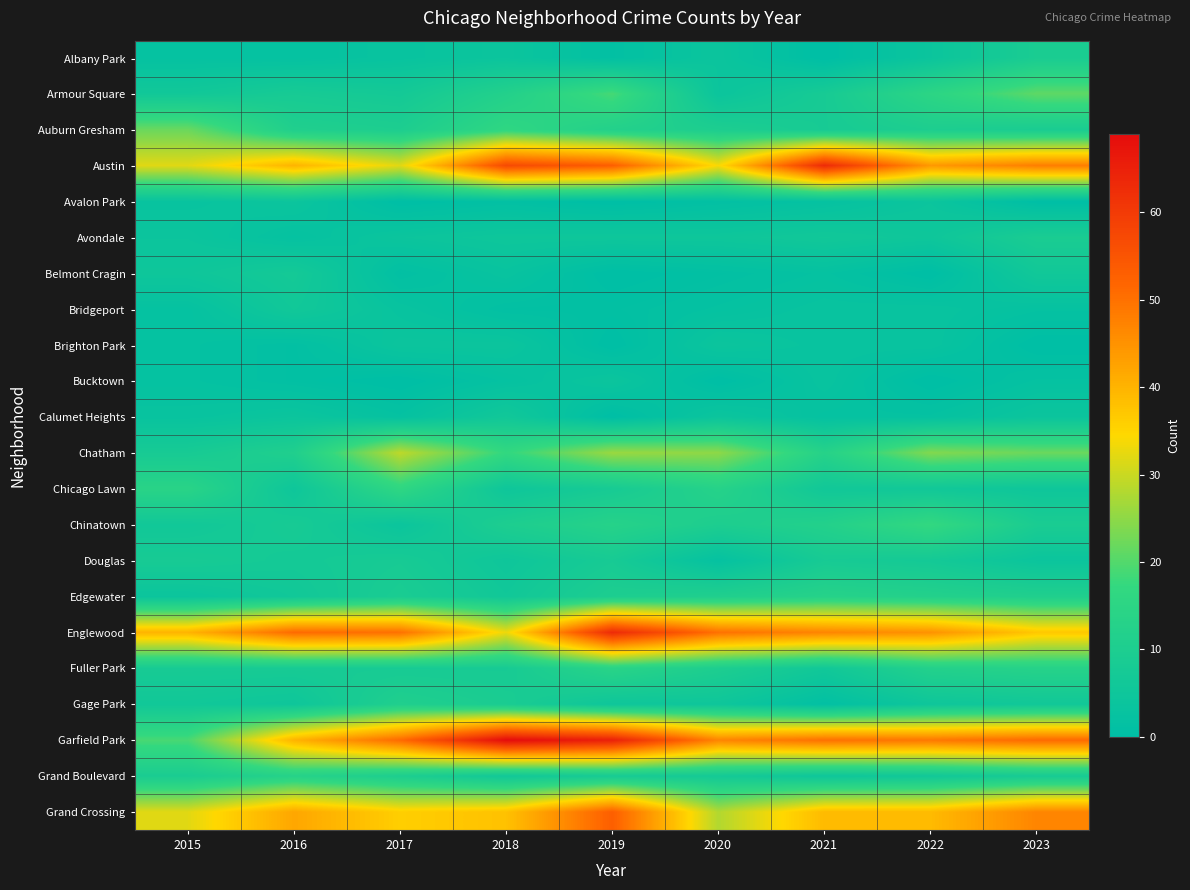

Which label corresponds to the largest value in the chart?

2018